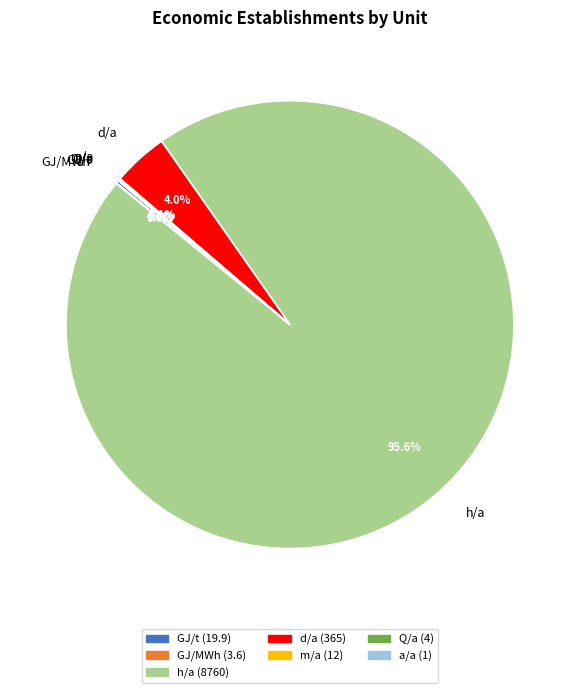

Which category accounts for the majority?

h/a